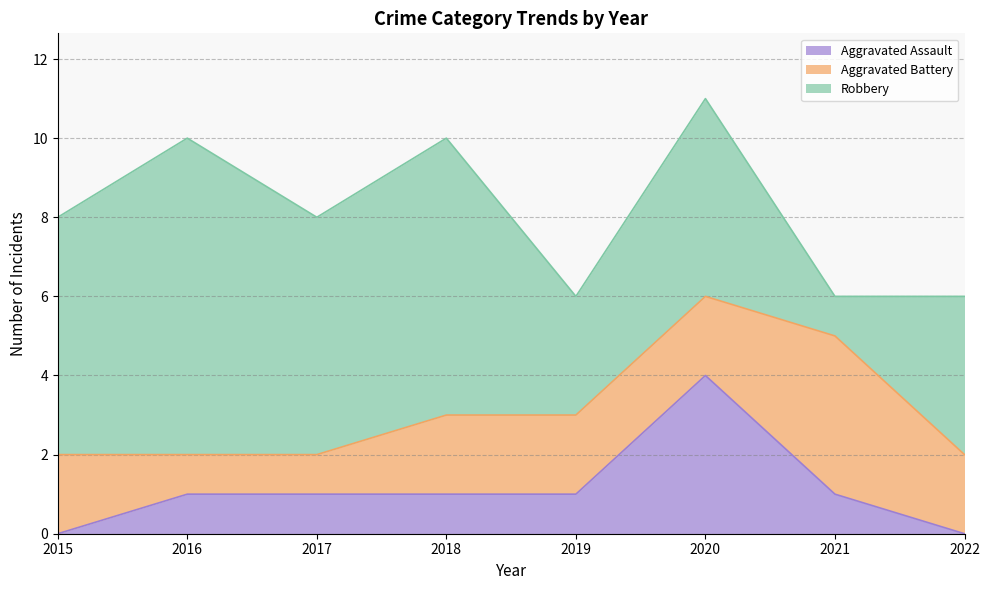

Between which two adjacent categories do Aggravated Battery and Robbery first intersect?

2020 and 2021